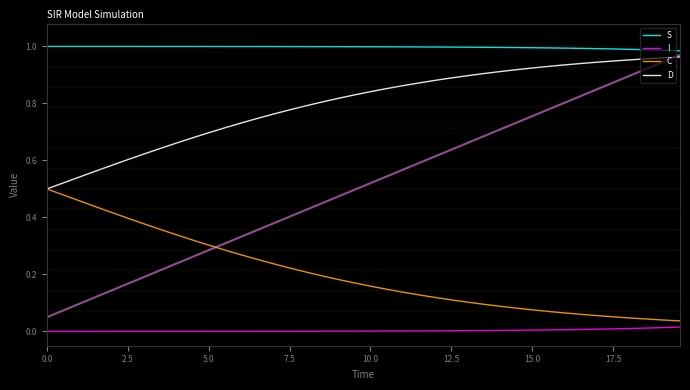

True or false: I and C cross at least once.

False